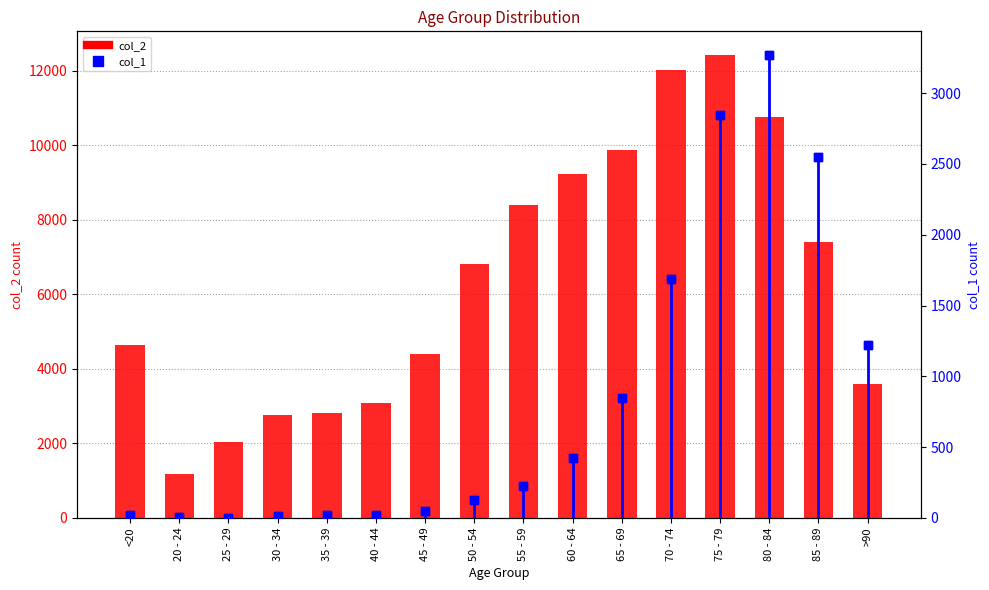

Is the value of col_2 at 60 - 64 greater than the value of col_1 at 35 - 39?

Yes